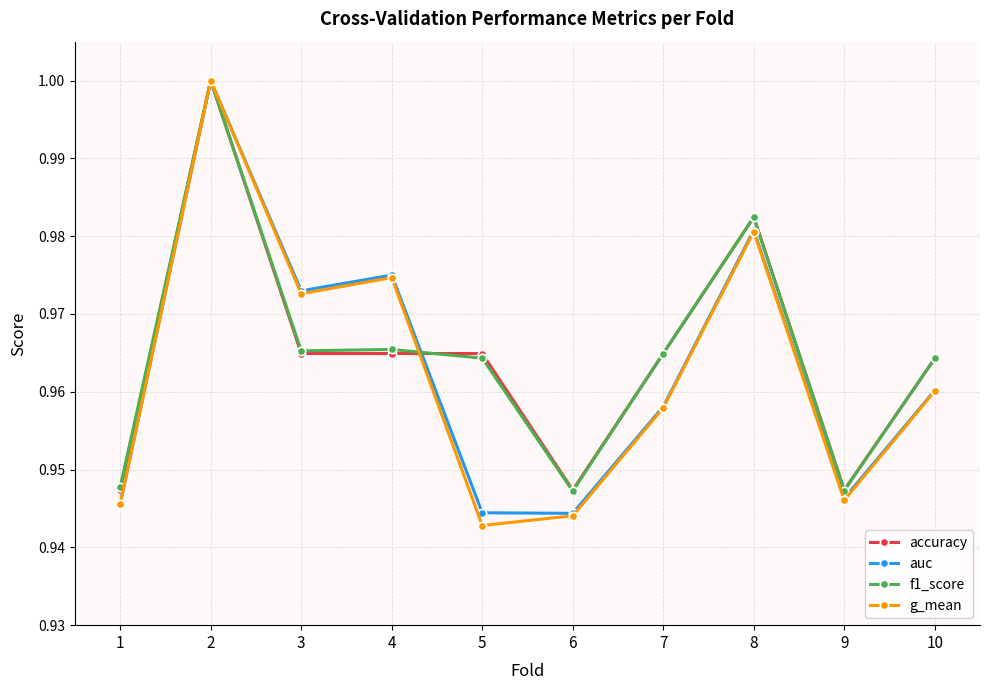

At which category does auc reach its first local peak?

2